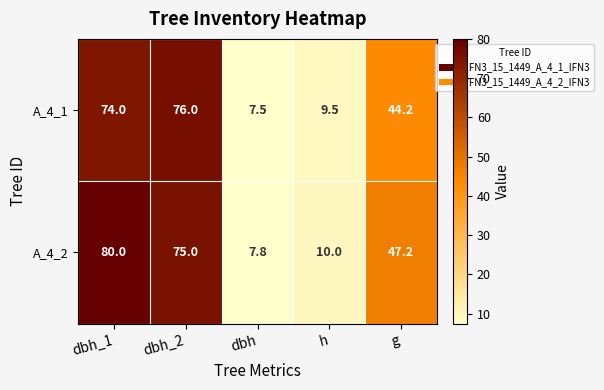

Where does the A_4_1 series first go above 44?

dbh_1